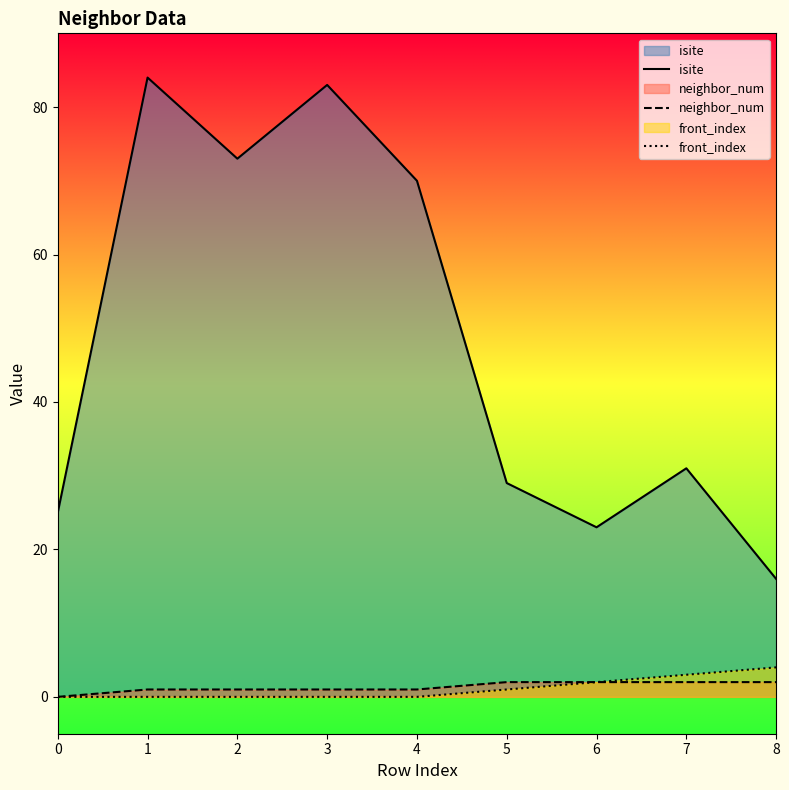

True or false: neighbor_num and front_index cross at least once.

False